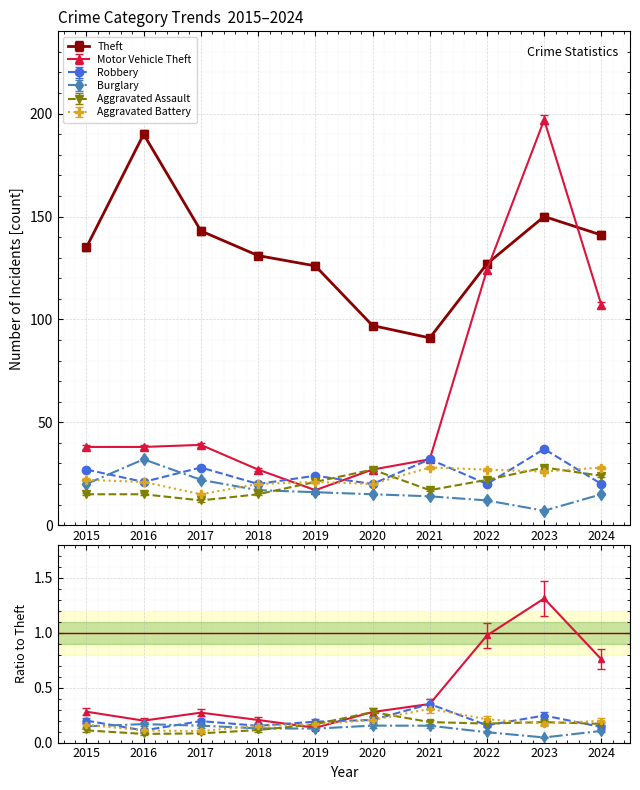

Between 2015 and 2017, which is larger?

2017